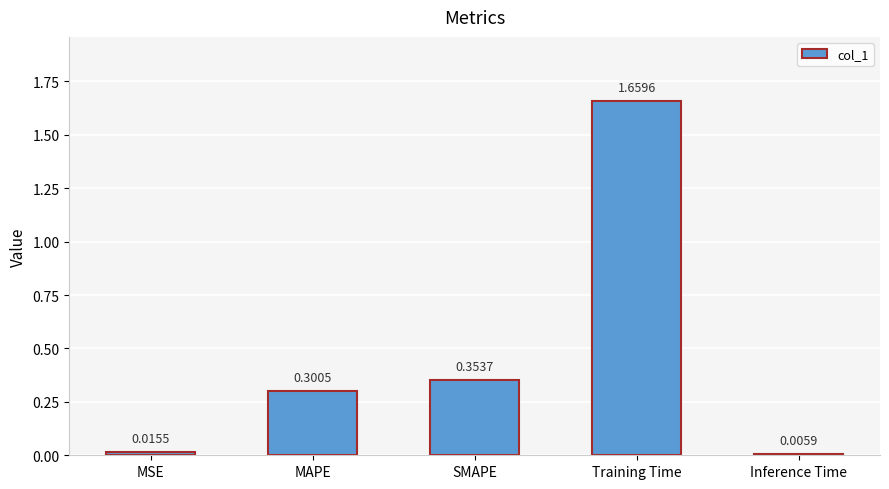

What is the label of the 1st bar from the right?

Inference Time